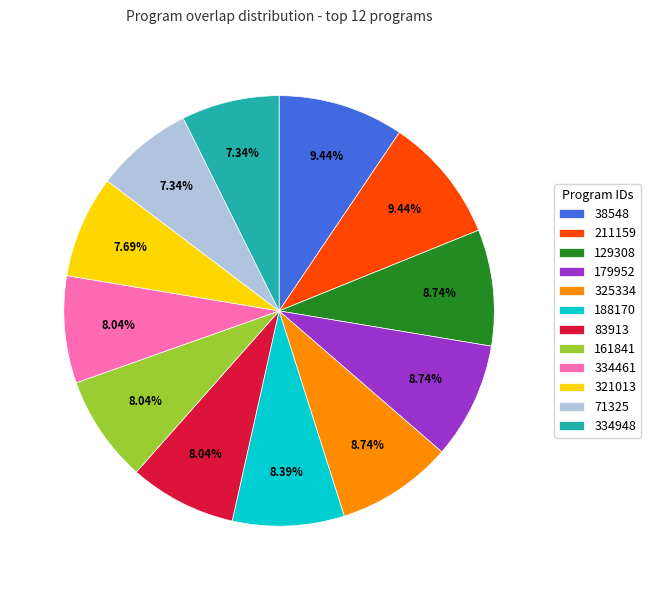

To the nearest percent, what percentage of the pie is 83913?

8%